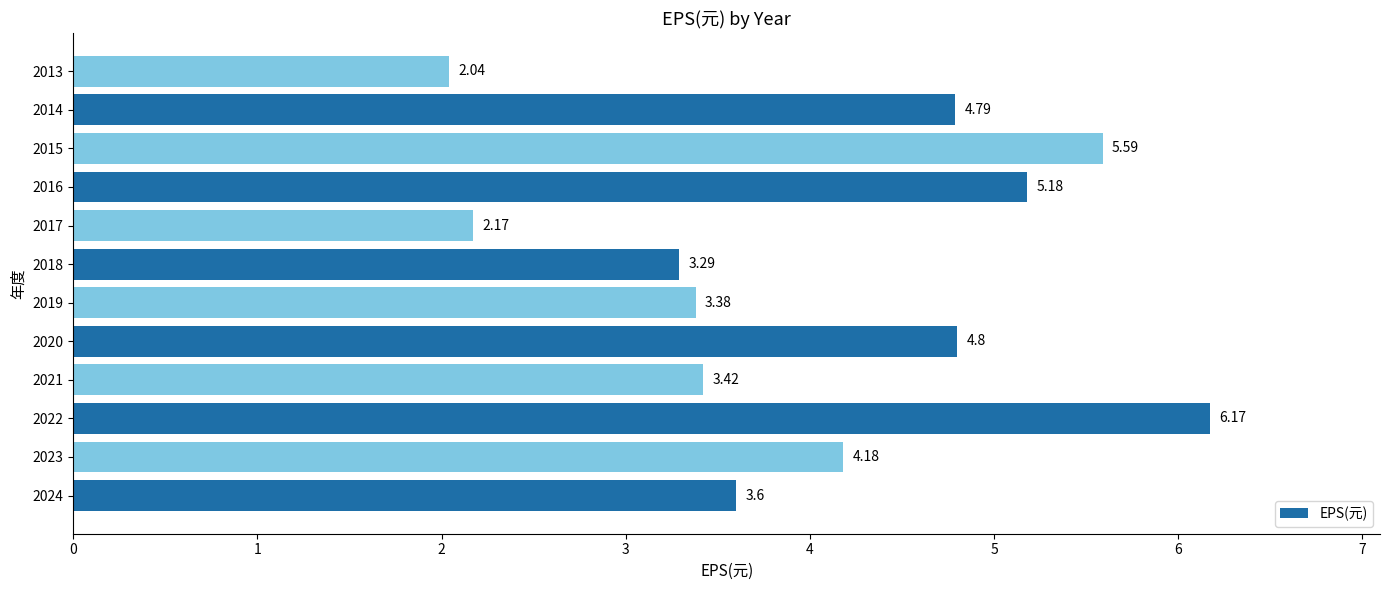

List the labels in order of value, smallest first.

2013, 2017, 2018, 2019, 2021, 2024, 2023, 2014, 2020, 2016, 2015, 2022